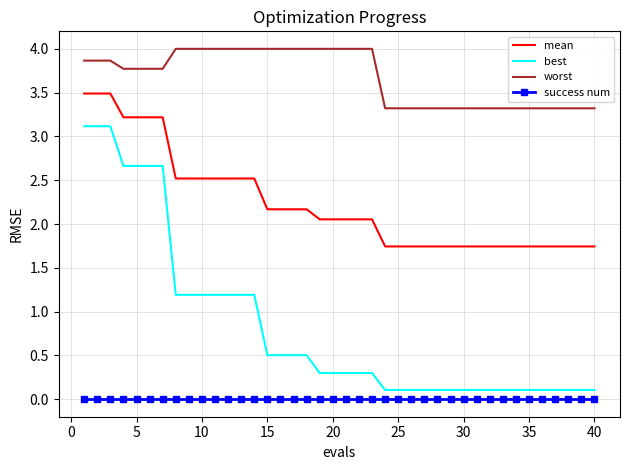

What is the greatest value displayed?

4.0